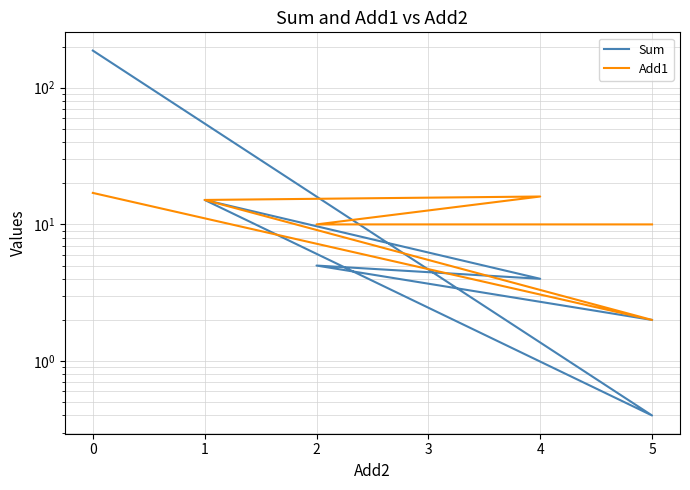

True or false: Add1 and Sum cross at least once.

True